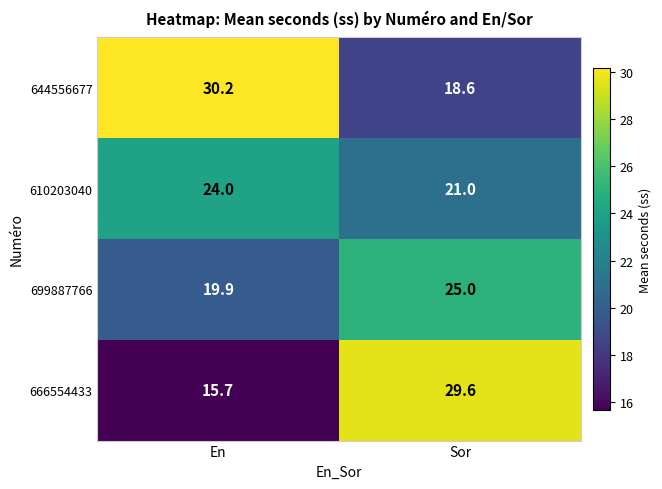

Reading left to right, extract all data points from this chart.

644556677: En=30.2	Sor=18.6
610203040: En=24.0	Sor=21.0
699887766: En=19.9	Sor=25.0
666554433: En=15.7	Sor=29.6